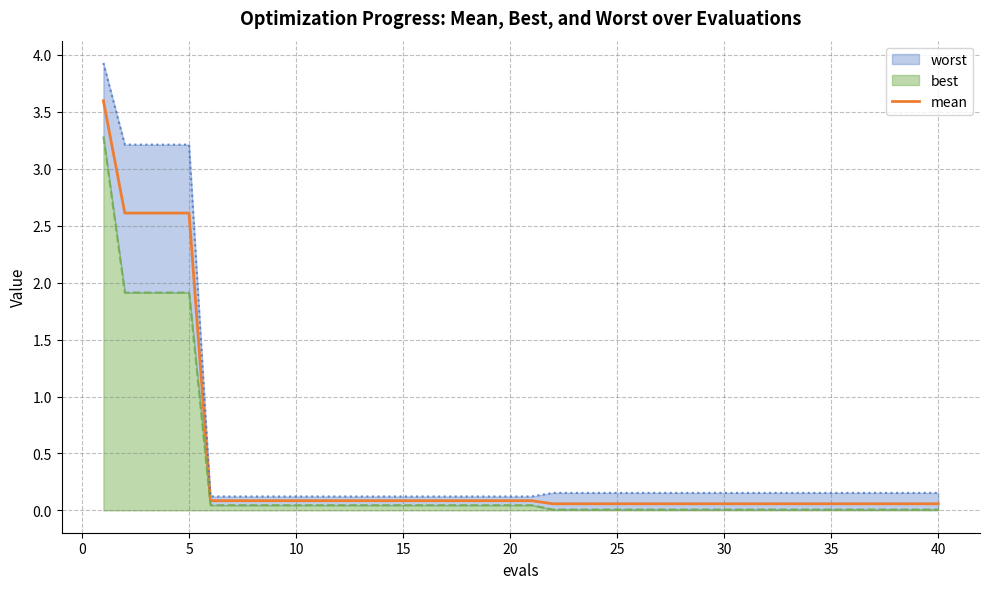

Count the number of categories in the chart.

40